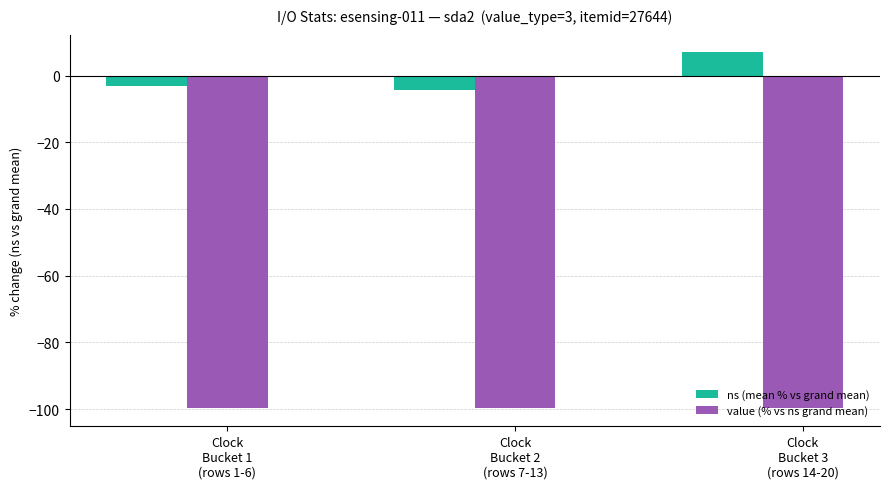

What is the label of the 1st bar from the left?

Clock
Bucket 1
(rows 1-6)